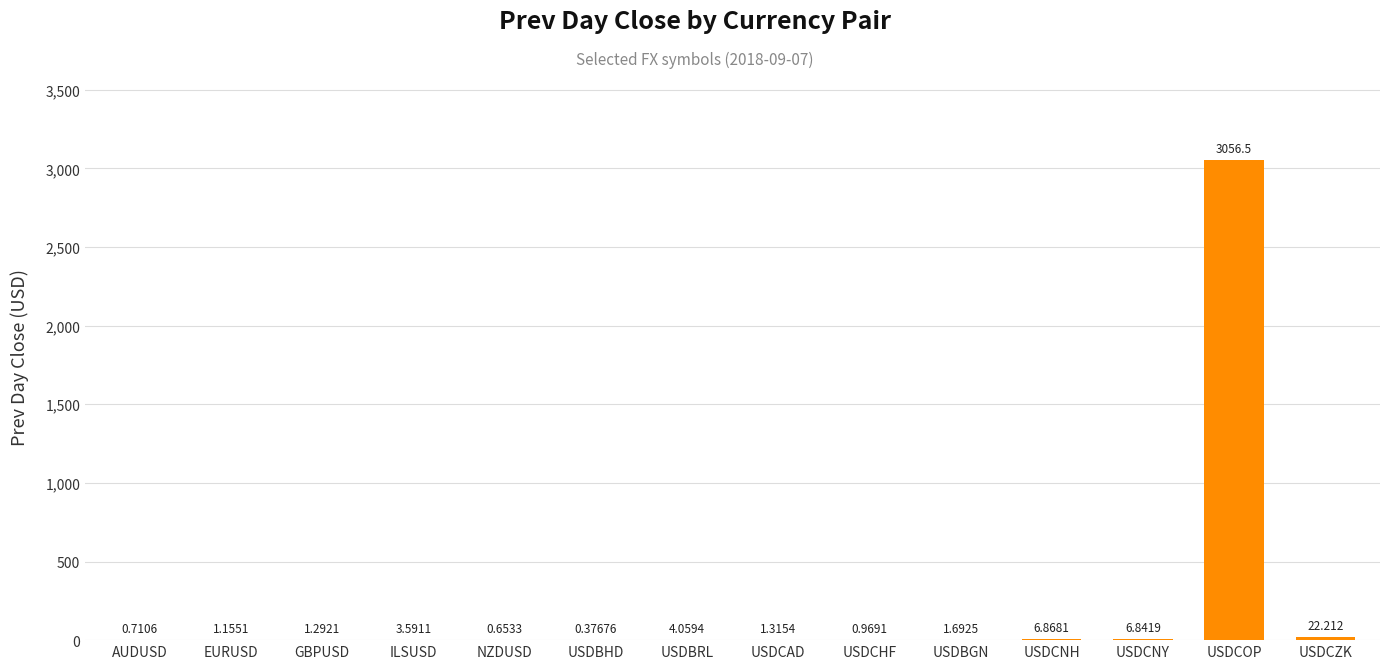

Which label corresponds to the largest value in the chart?

USDCOP